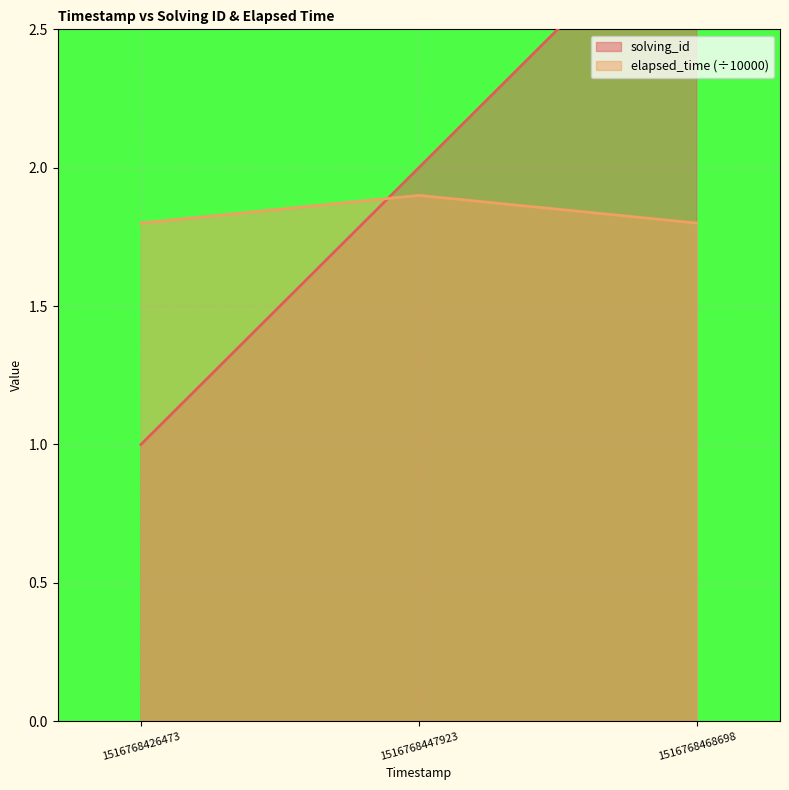

How many values in the solving_id series are below 2?

1